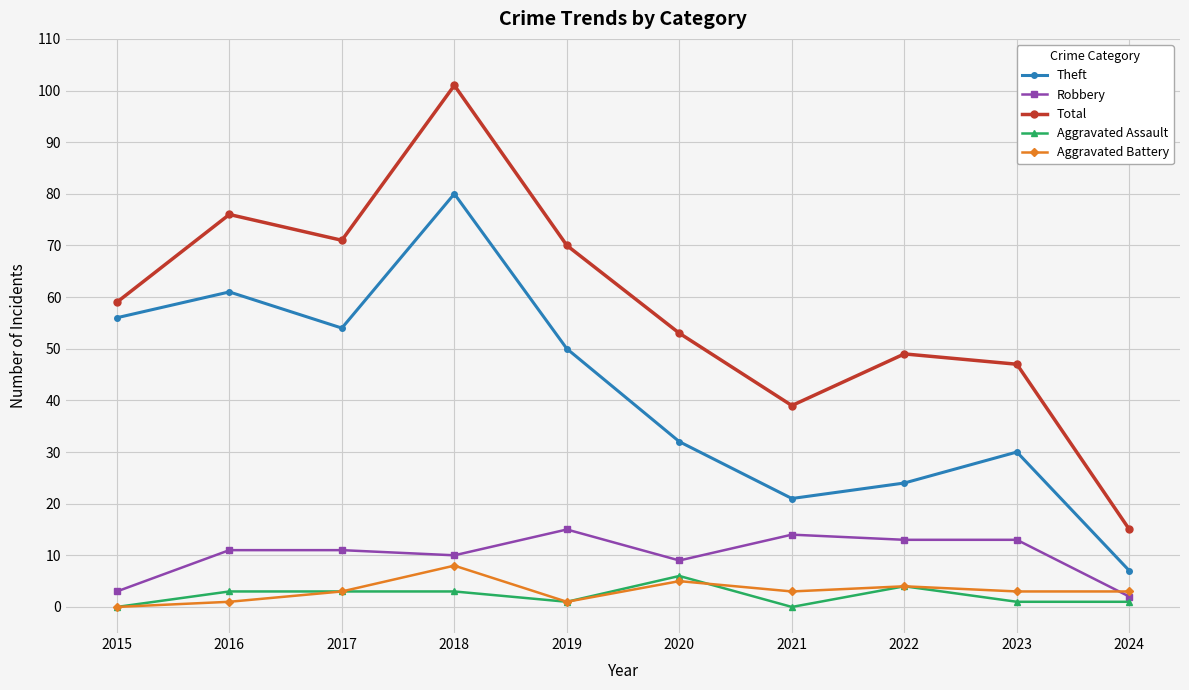

At how many categories does at least one series exceed 5?

10